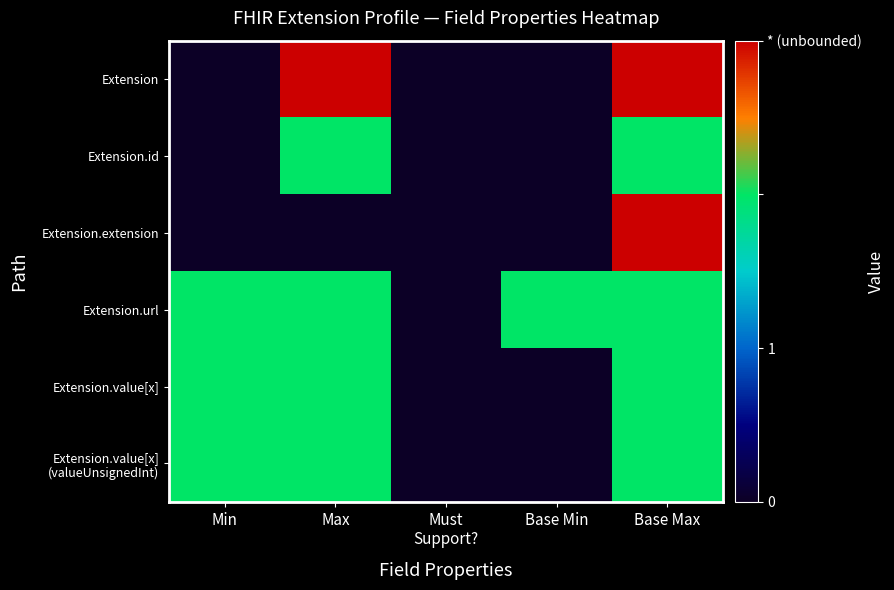

Count the number of categories in the chart.

5